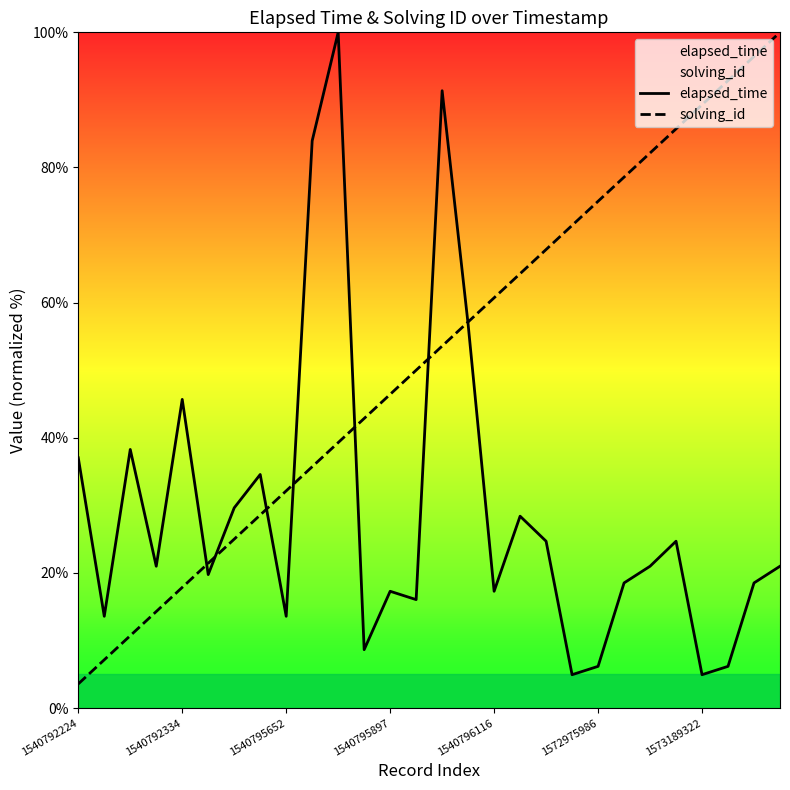

Is it true that elapsed_time equals 35.2 at 18?

False